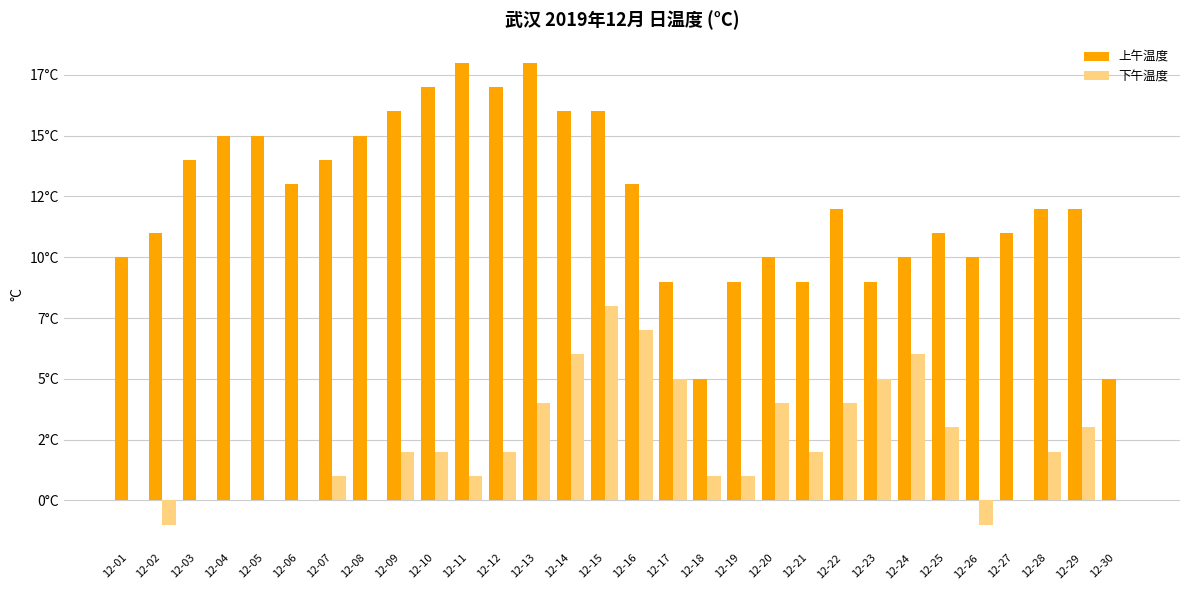

What is the difference between the maximum and minimum values in the 上午温度 series?

13